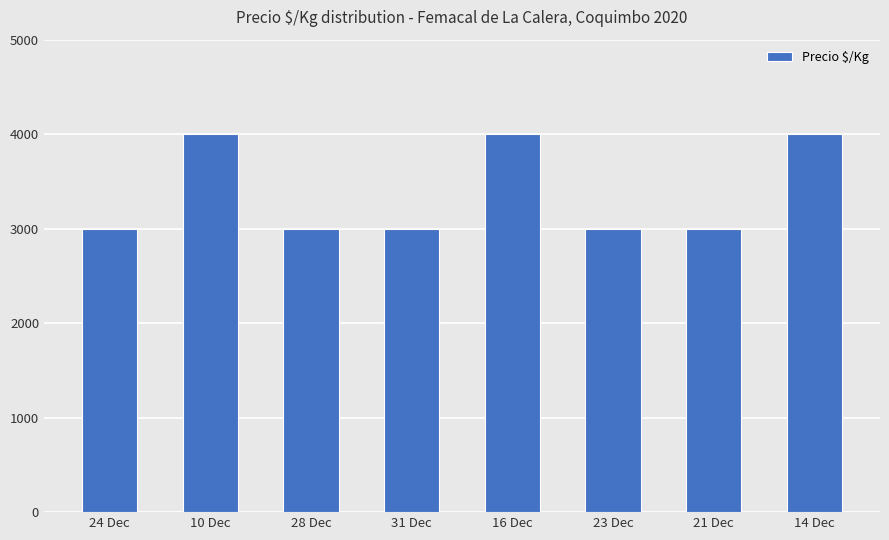

The chart shows a value of 3000 at 21 Dec. True or false?

True